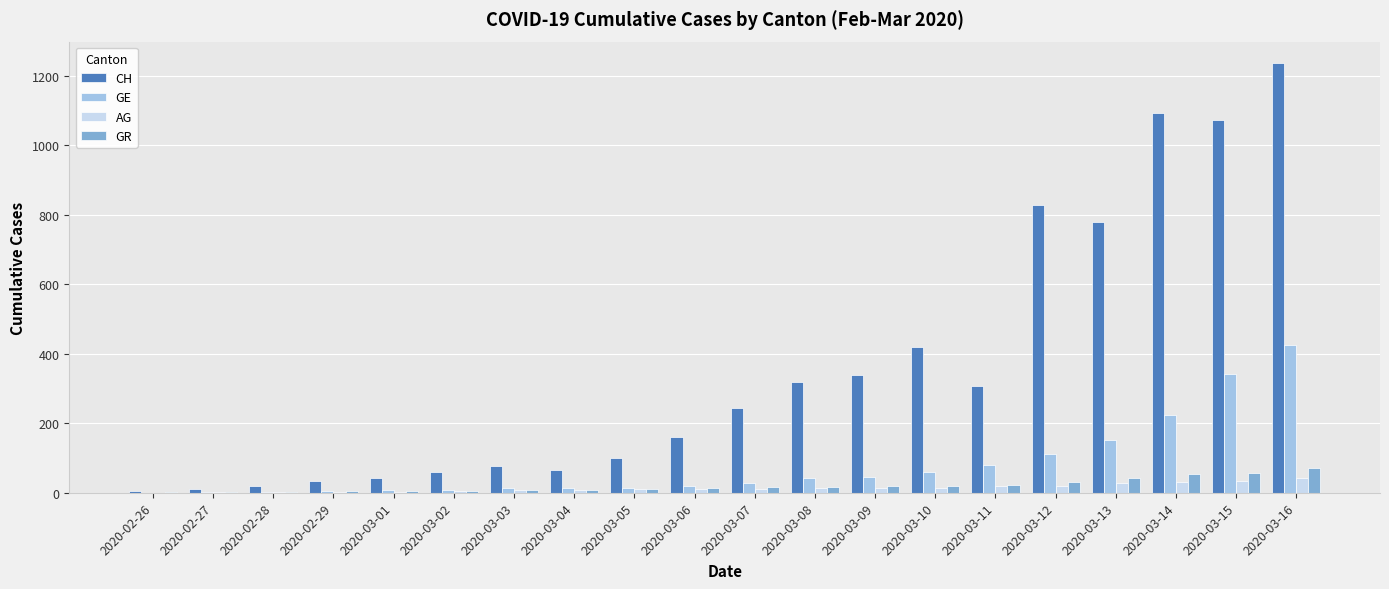

Is the value of CH at 2020-03-06 greater than the value of GR at 2020-03-12?

Yes